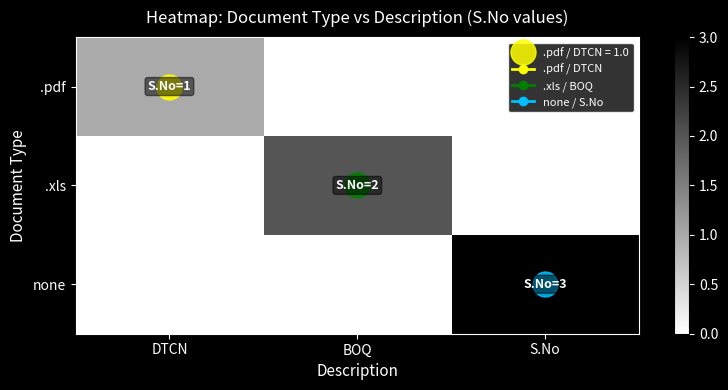

Reading left to right, list all the values displayed in this chart.

.pdf: DTCN=1	BOQ=0	S.No=0
.xls: DTCN=0	BOQ=2	S.No=0
none: DTCN=0	BOQ=0	S.No=3